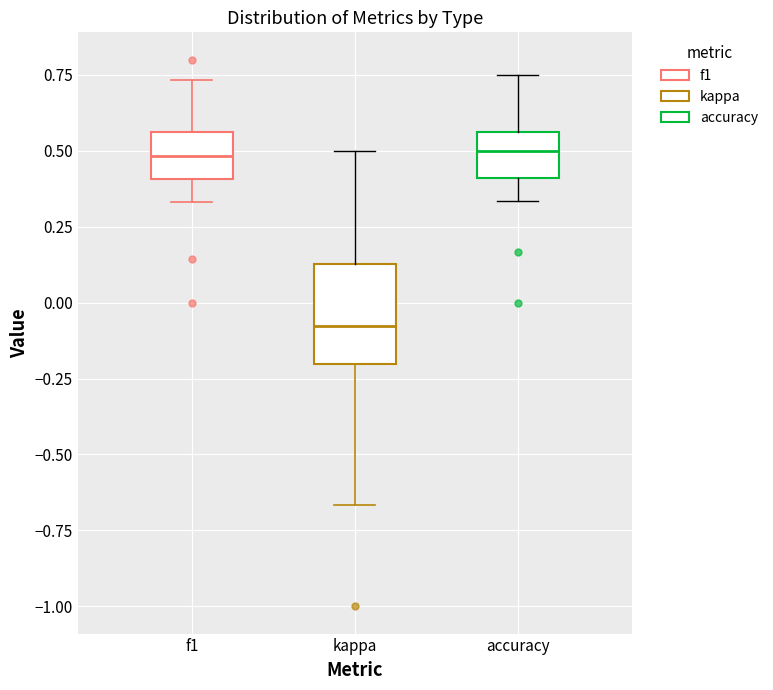

Reading left to right, transcribe this box plot: for each box, give where its median line is, the range the box spans, and where its two whiskers end, as read against the y-axis. The values are not printed on the chart, so give them approximately, as read against the axis.

f1: median 0.50, box 0.40 to 0.55, whiskers 0.35 to 0.75
kappa: median -0.10, box -0.20 to 0.15, whiskers -0.65 to 0.50
accuracy: median 0.50, box 0.40 to 0.55, whiskers 0.35 to 0.75